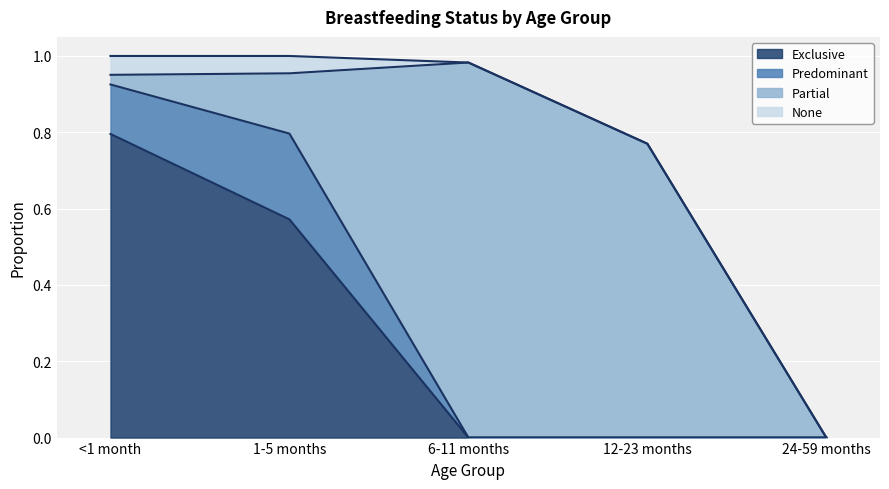

Is it true that Exclusive equals -0.5 at 24-59 months?

False